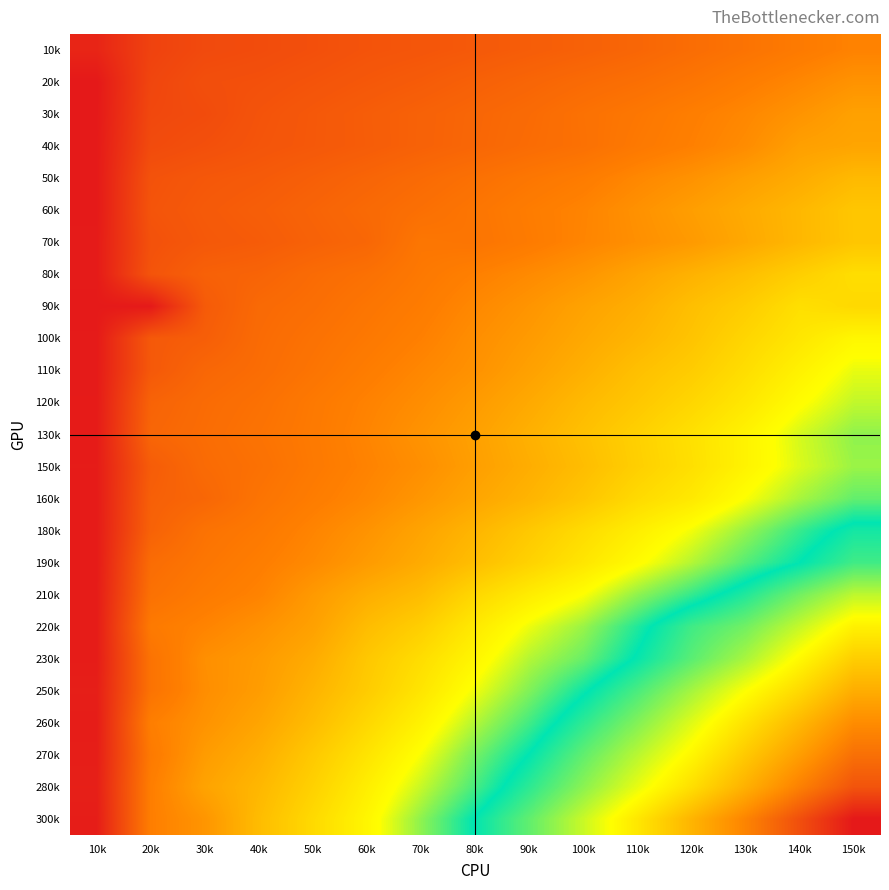

How many data points does each series have?

15